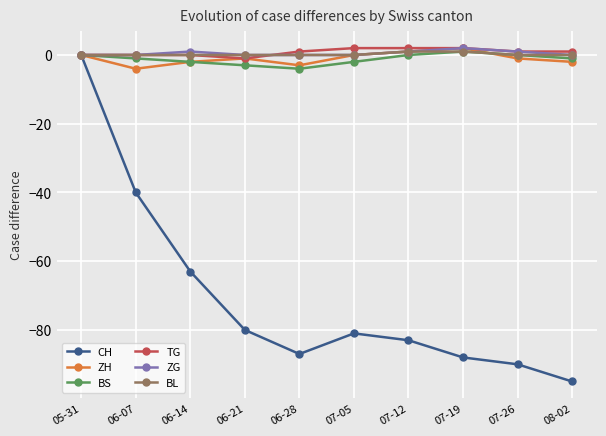

Reading left to right, extract all data points from this chart.

CH: 05-31=0	06-07=-40	06-14=-63	06-21=-80	06-28=-87	07-05=-81	07-12=-83	07-19=-88	07-26=-90	08-02=-95
ZH: 05-31=0	06-07=-4	06-14=-2	06-21=-1	06-28=-3	07-05=0	07-12=1	07-19=2	07-26=-1	08-02=-2
BS: 05-31=0	06-07=-1	06-14=-2	06-21=-3	06-28=-4	07-05=-2	07-12=0	07-19=1	07-26=0	08-02=-1
TG: 05-31=0	06-07=0	06-14=0	06-21=-1	06-28=1	07-05=2	07-12=2	07-19=2	07-26=1	08-02=1
ZG: 05-31=0	06-07=0	06-14=1	06-21=0	06-28=0	07-05=0	07-12=1	07-19=2	07-26=1	08-02=0
BL: 05-31=0	06-07=0	06-14=0	06-21=0	06-28=0	07-05=0	07-12=1	07-19=1	07-26=0	08-02=0